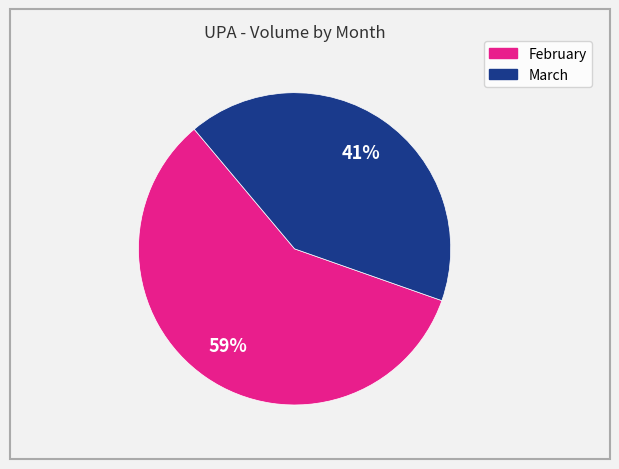

To the nearest percent, what is the average slice percentage?

50%